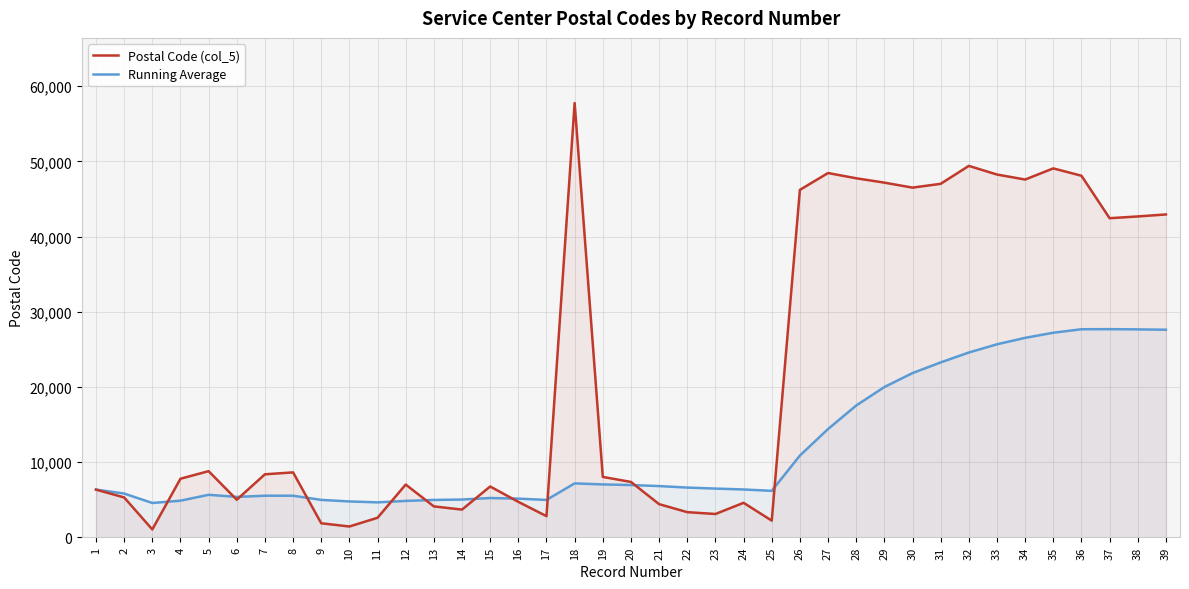

At 20, list the series in order from largest to smallest.

Postal Code (col_5), Running Average